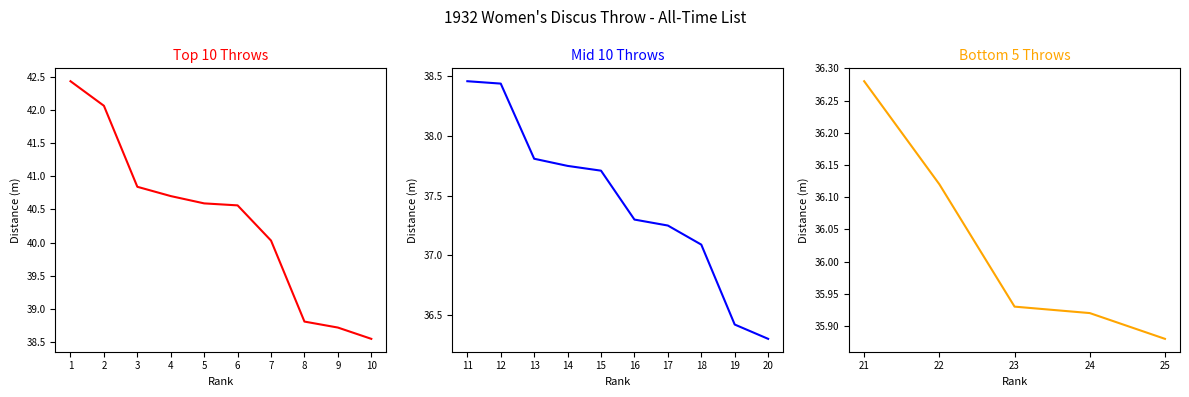

Which series has the largest range (max minus min)?

Top 10 Throws